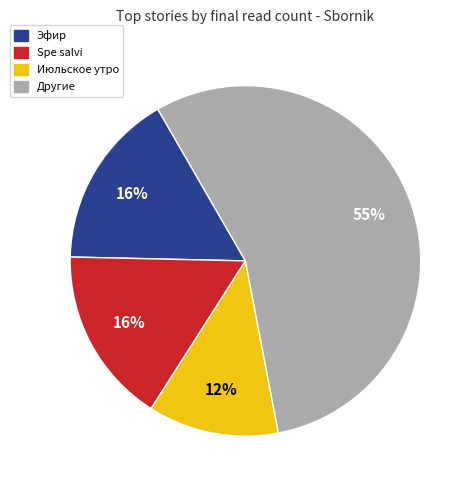

To the nearest percent, what is the average slice percentage?

25%